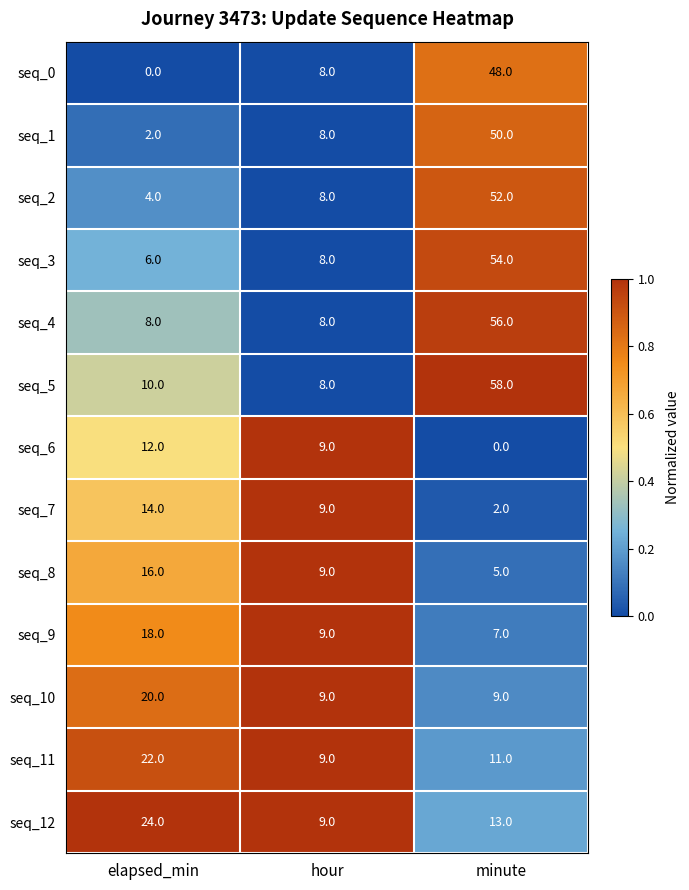

How many categories are shown in the chart?

3